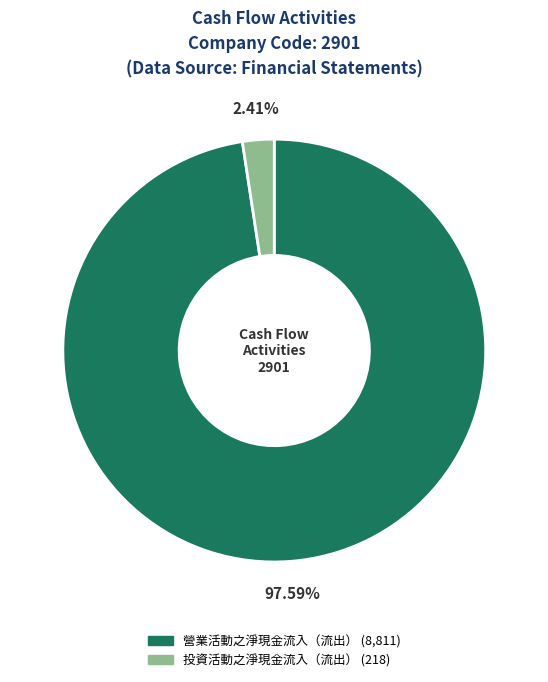

Is there any slice that represents more than half of the pie?

Yes